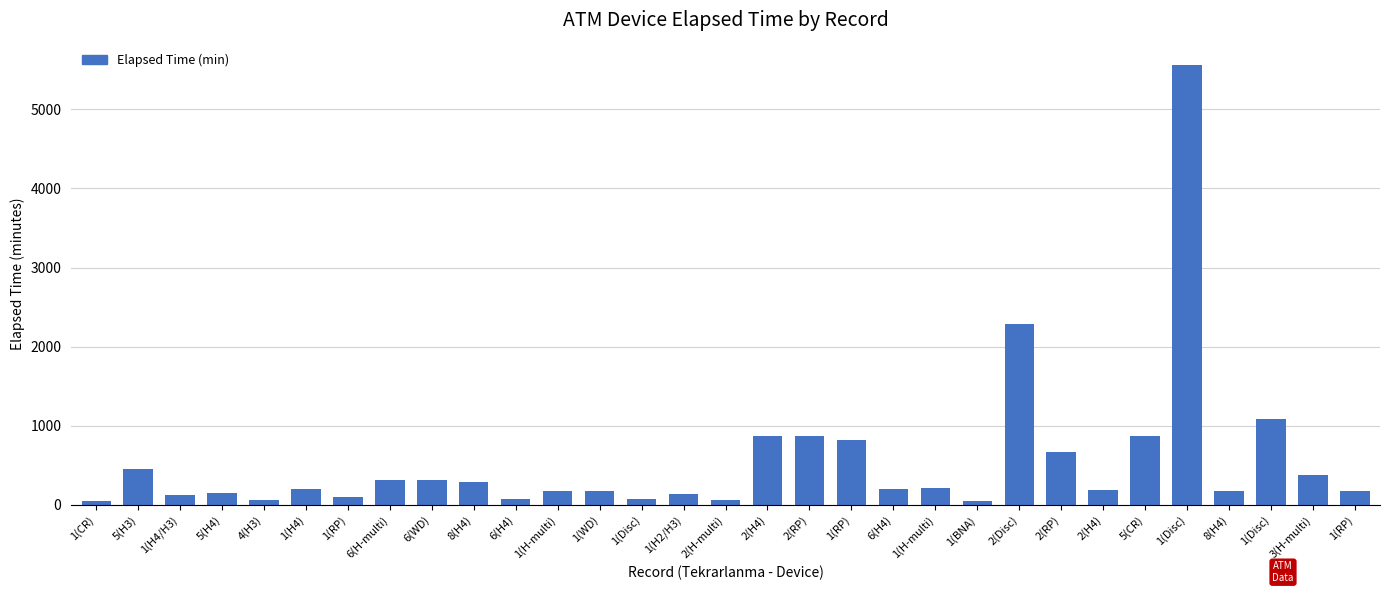

How many data points does each series have?

31